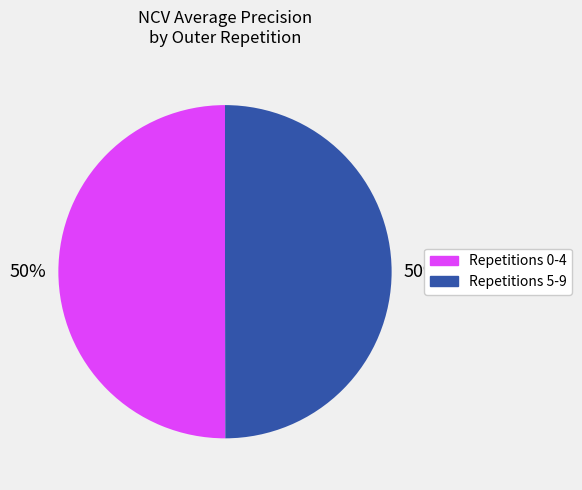

To the nearest percent, what is the average slice percentage?

50%